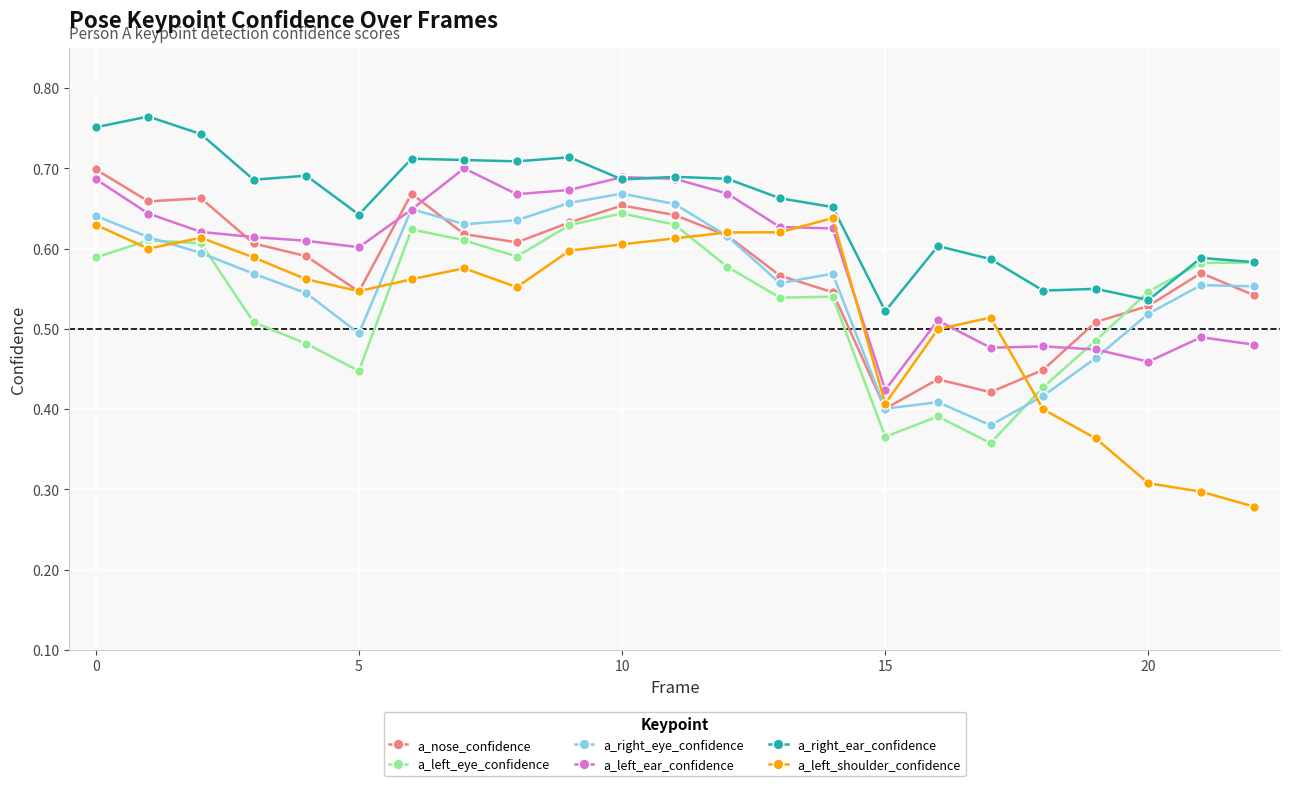

How many a_left_ear_confidence values are between 0 and 1?

23